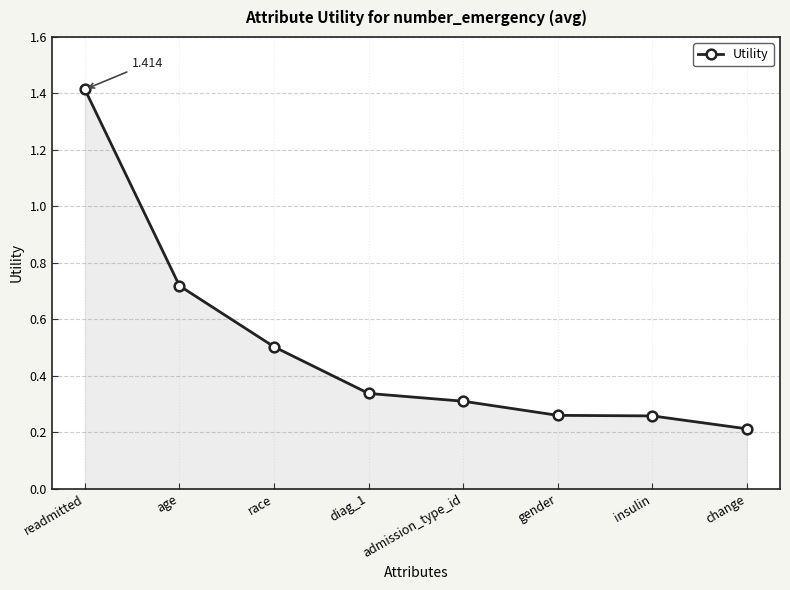

How many values are between 0 and 1?

7